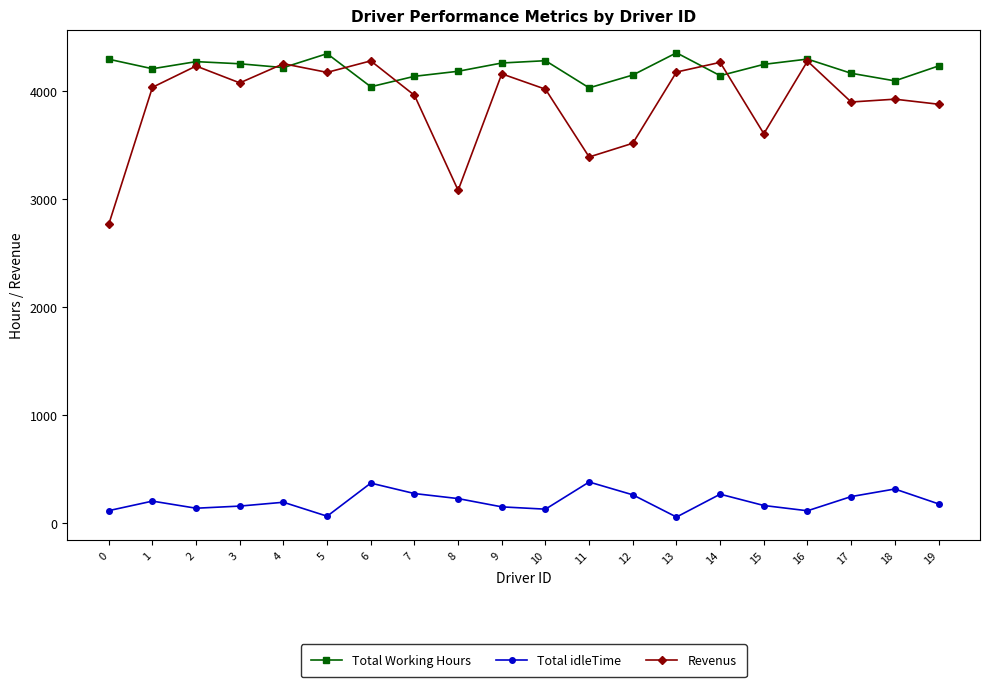

What value does the Revenus series have at 15?

3604.9